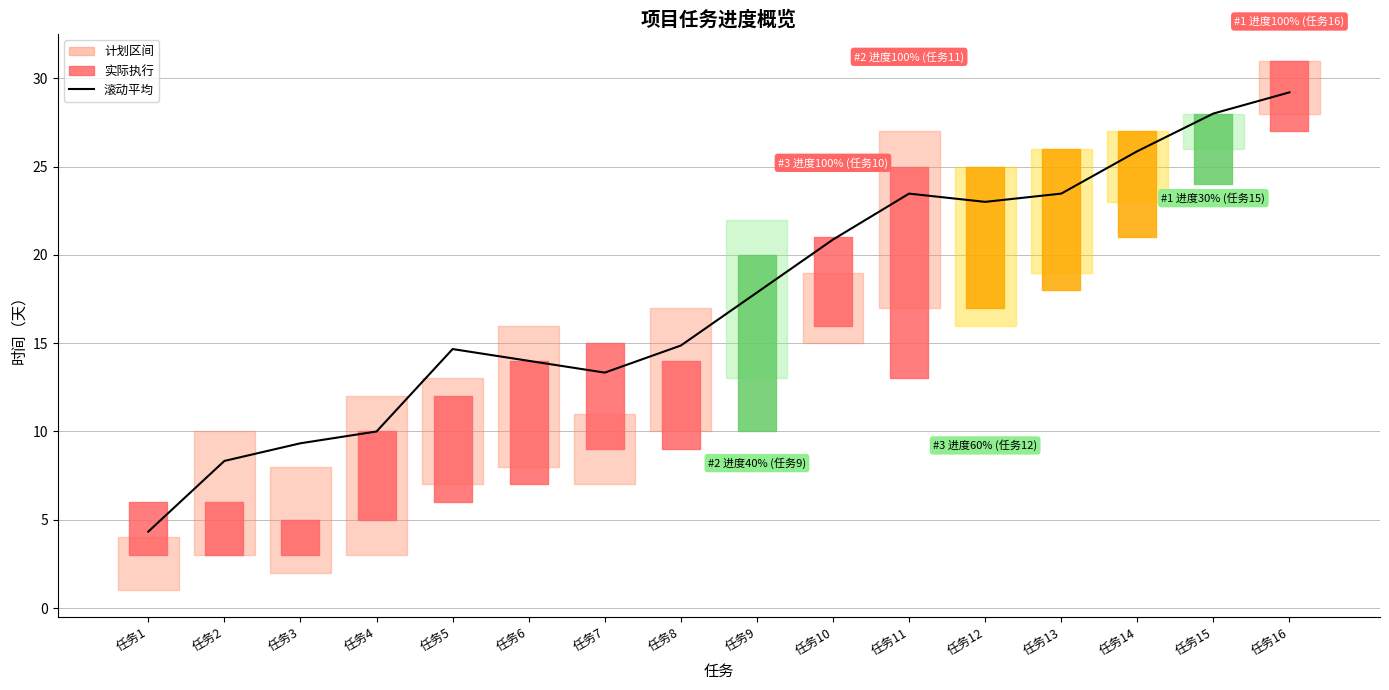

Which label corresponds to the largest value in the chart?

任务16